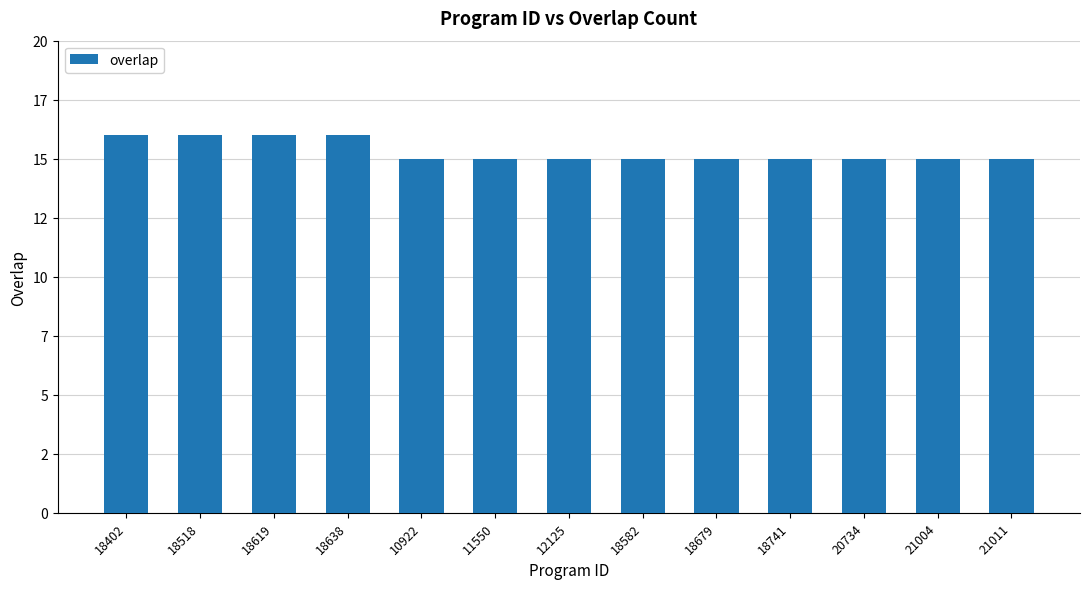

Are the bars horizontal?

No